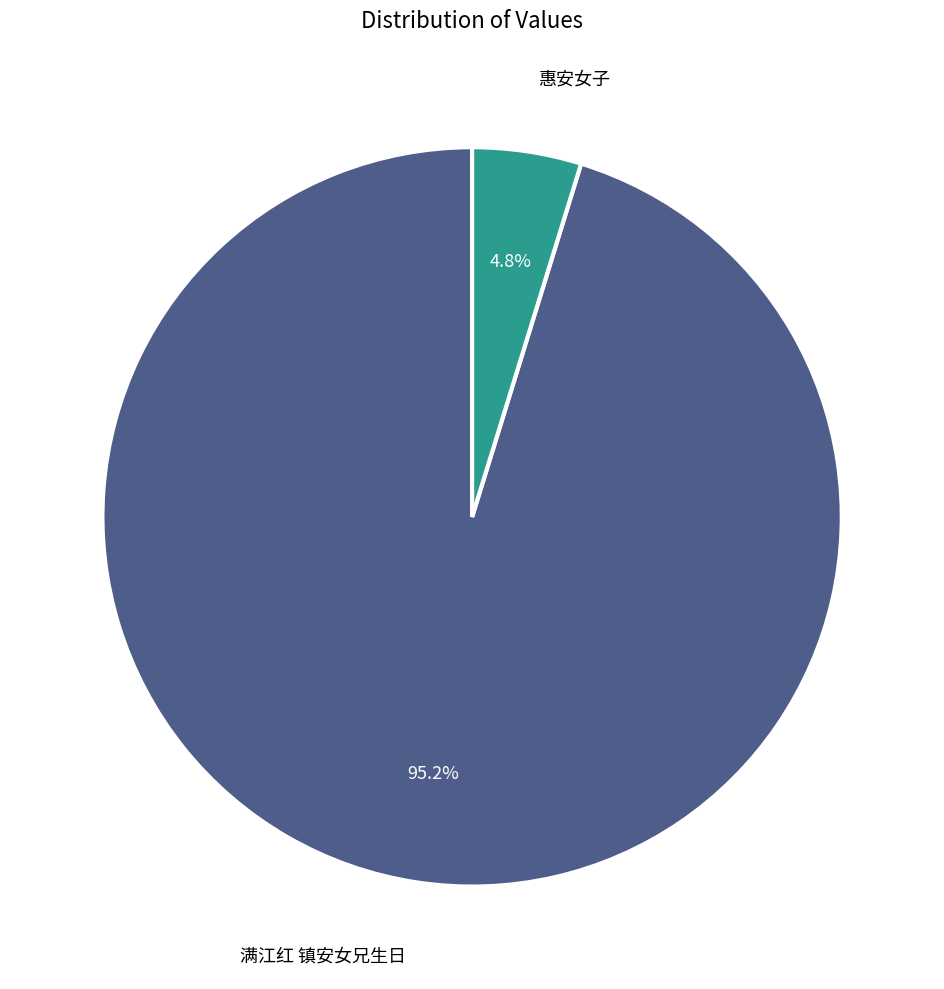

How many slices are in this pie chart?

2